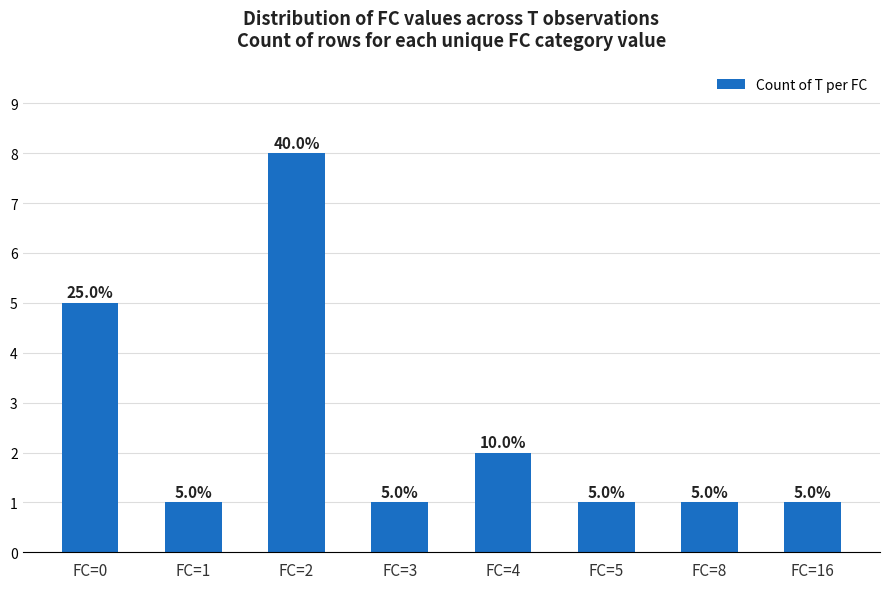

At which category does the chart reach its peak across all series?

FC=2